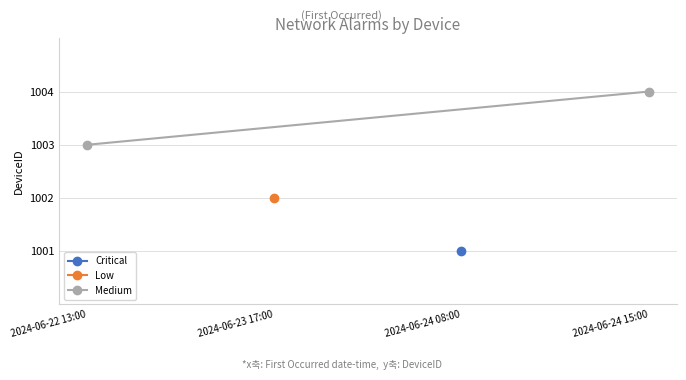

What is the label of the 2nd point from the left?

2024-06-24 15:00